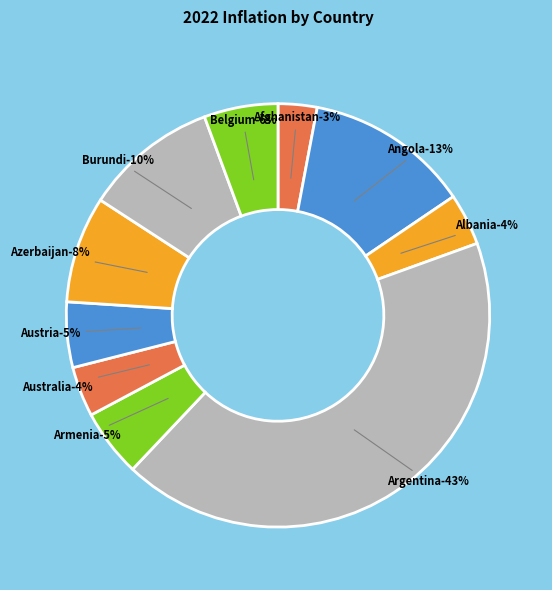

The Azerbaijan slice represents 8% of the pie. True or false?

True